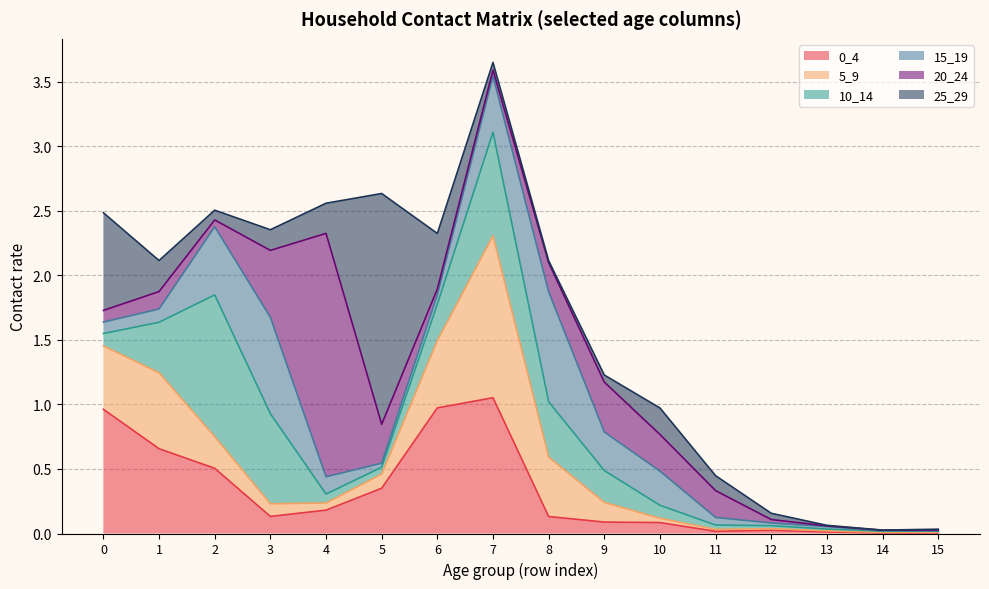

Rank the categories by 15_19 value from highest to lowest.

8, 3, 2, 7, 9, 10, 4, 1, 0, 6, 11, 5, 12, 13, 15, 14